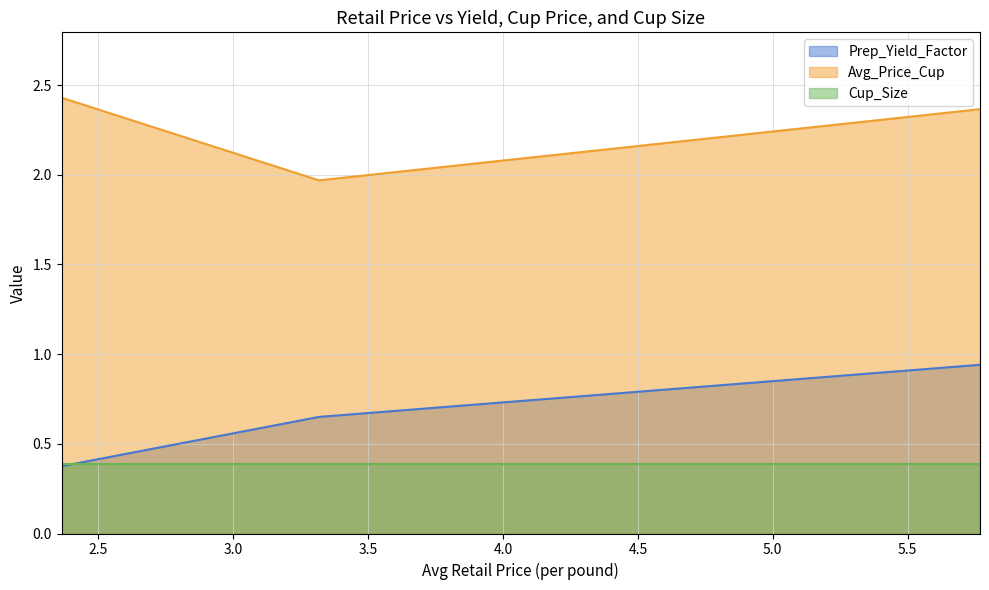

Is it true that Prep_Yield_Factor equals 0.9 at 5.7683252728?

True